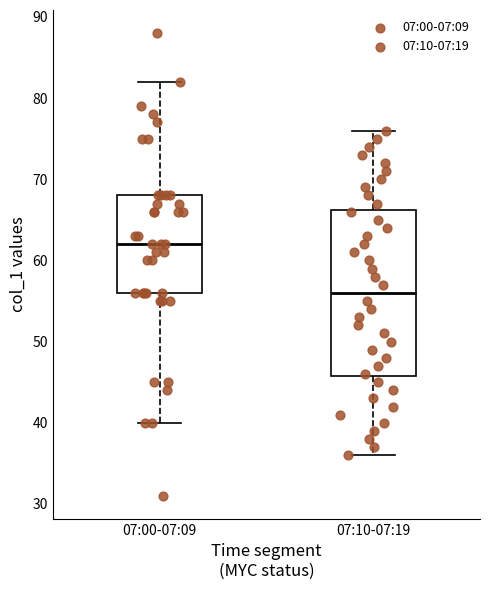

Where does the lower whisker of the box for 07:10-07:19 end on the y-axis? The values are not printed on the chart, so give them approximately, as read against the axis.

36